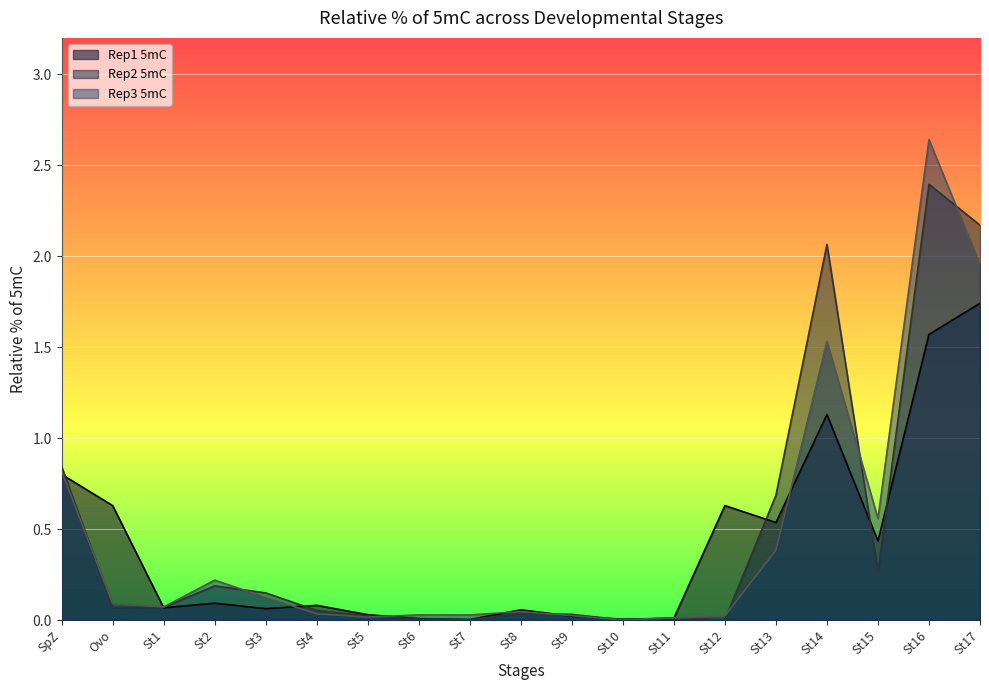

What is the sum of all Rep1 5mC values?

7.9